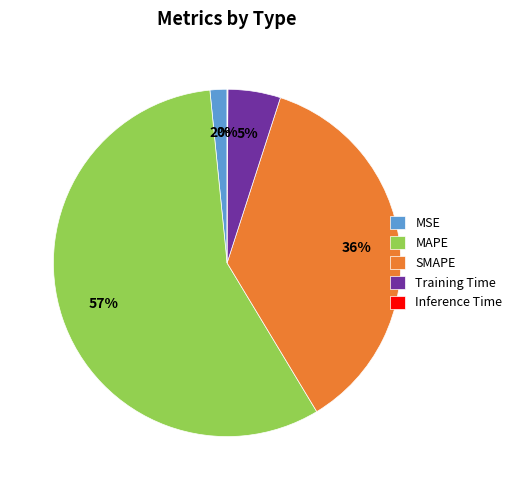

Do SMAPE and MAPE together represent more than half of the pie?

Yes